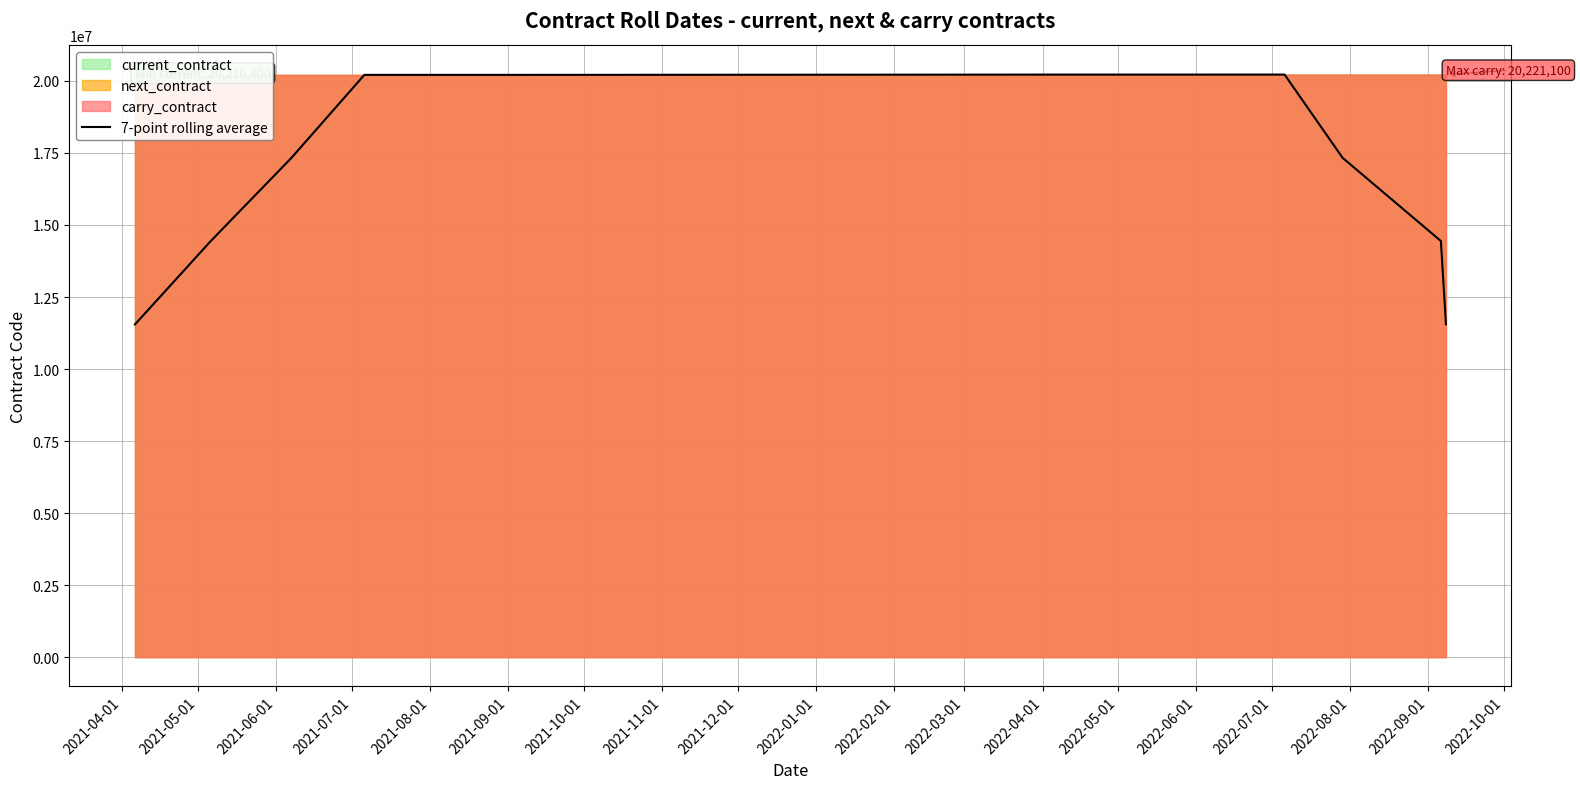

What is the minimum value for 7-point rolling average?

11548885.7